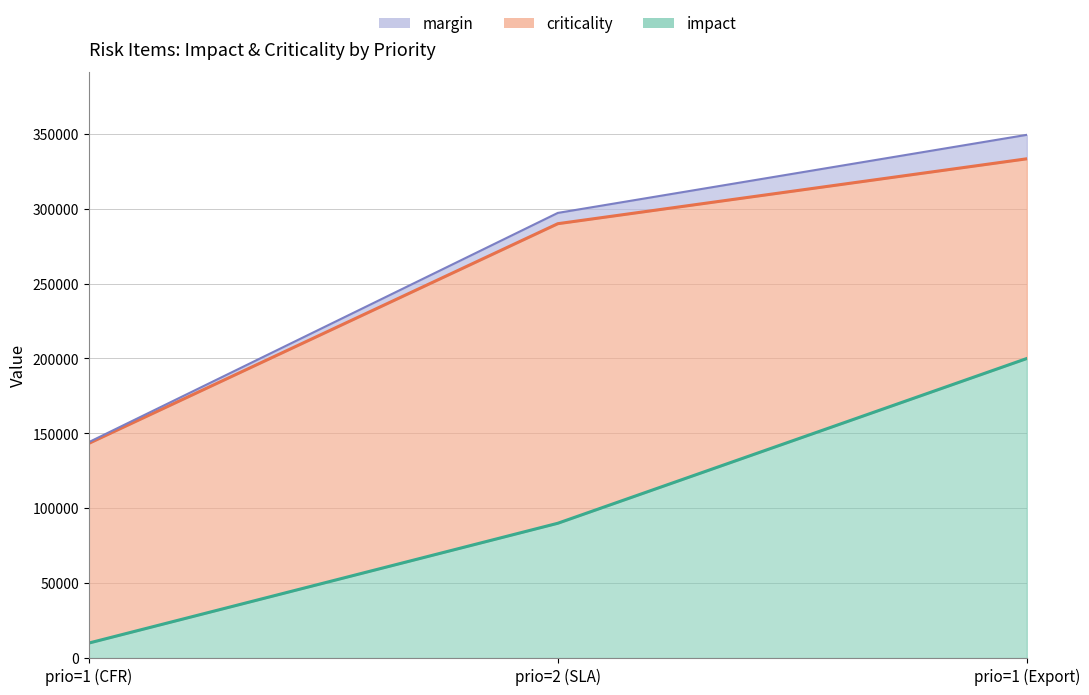

Does the chart have visible grid lines?

Yes